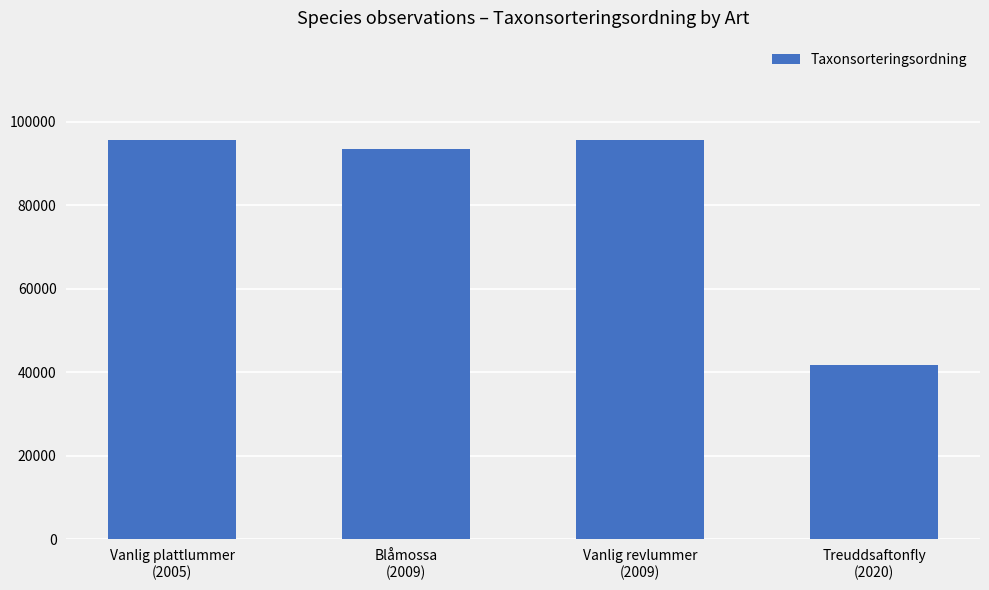

Are the bars horizontal?

No